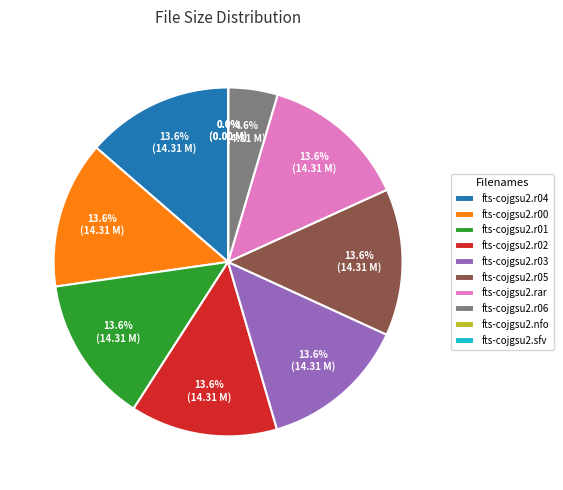

Does fts-cojgsu2.rar account for over 50% of the chart?

No